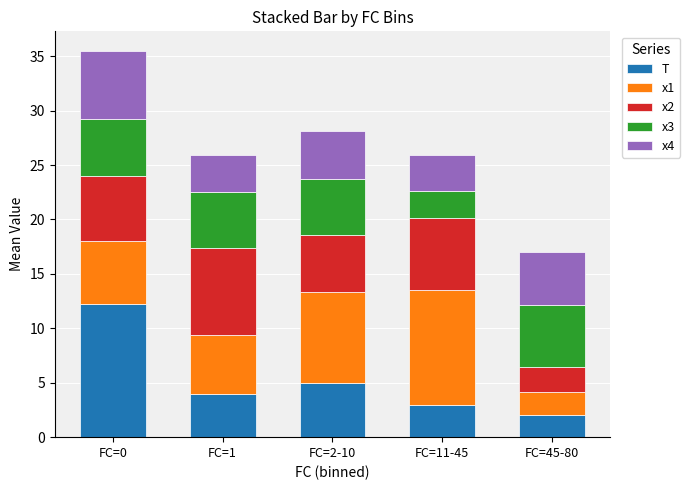

Where is T nearest to the value 7?

FC=2-10